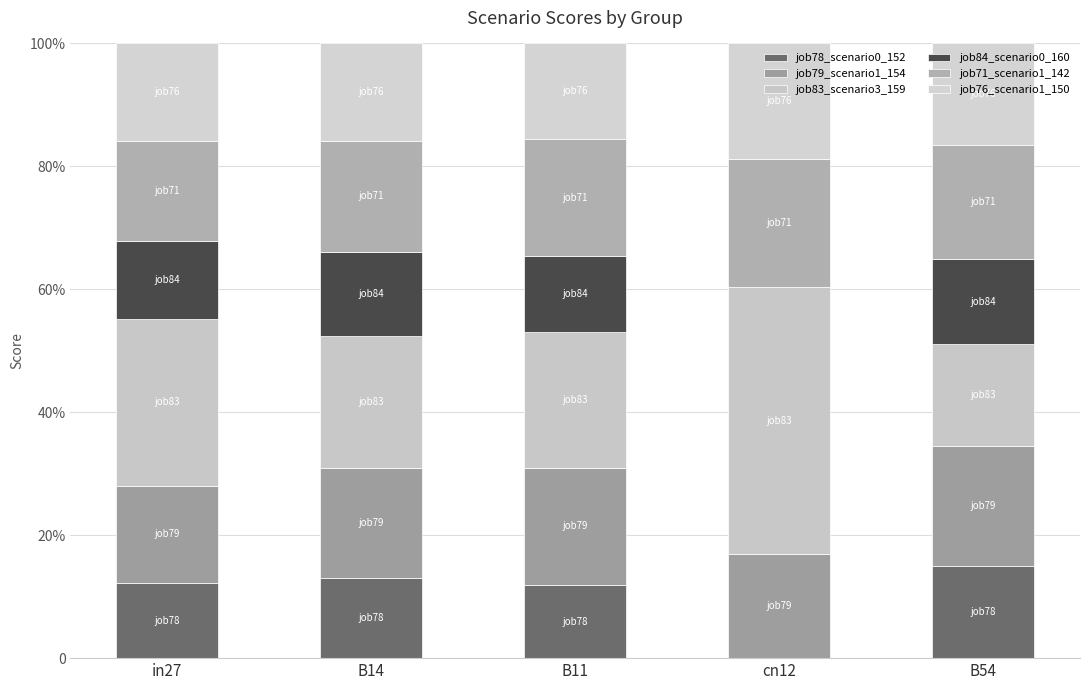

Does the chart contain stacked bars?

Yes